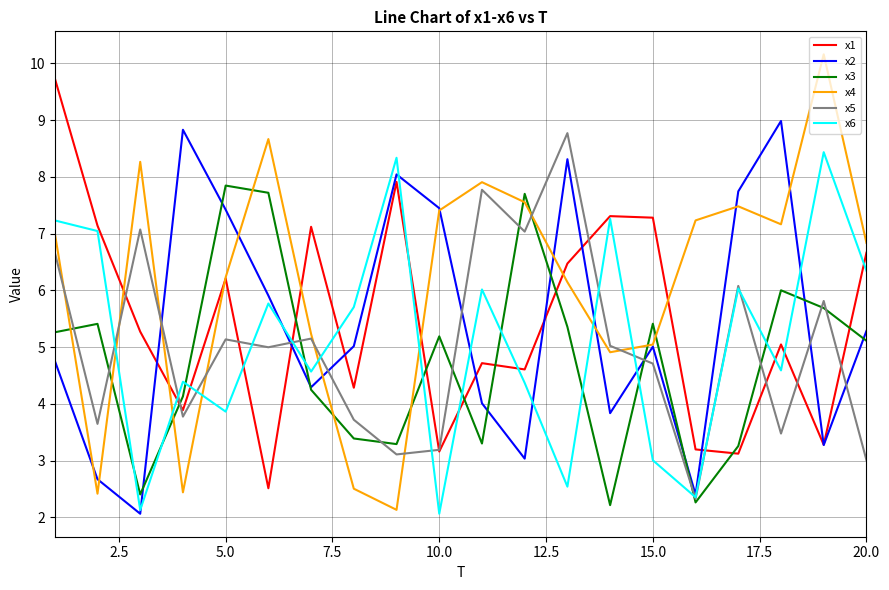

Which series ends up on top after the final intersection of x3 and x5?

x3